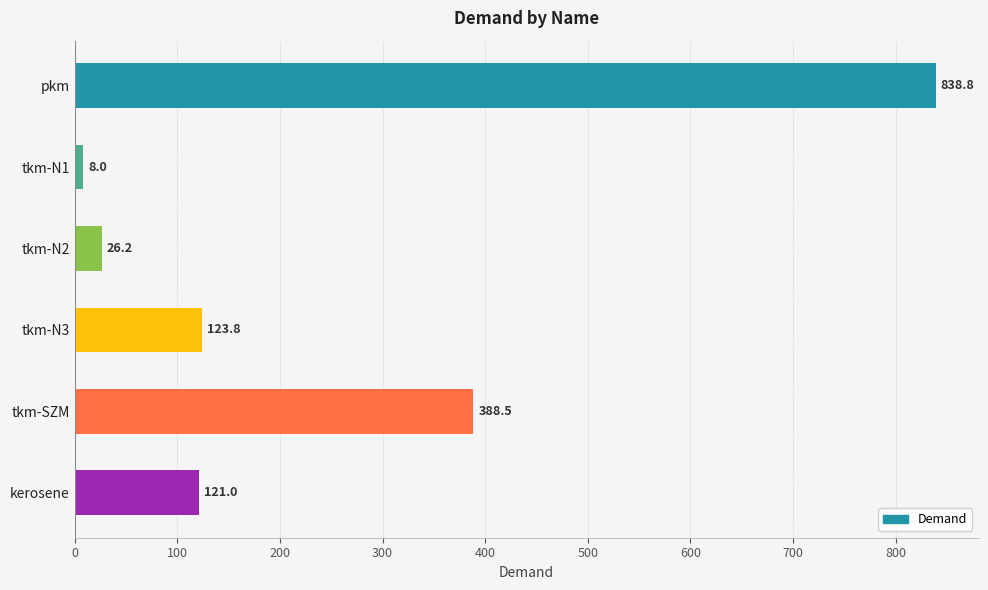

What is the value of the 2nd bar from the top?

8.0